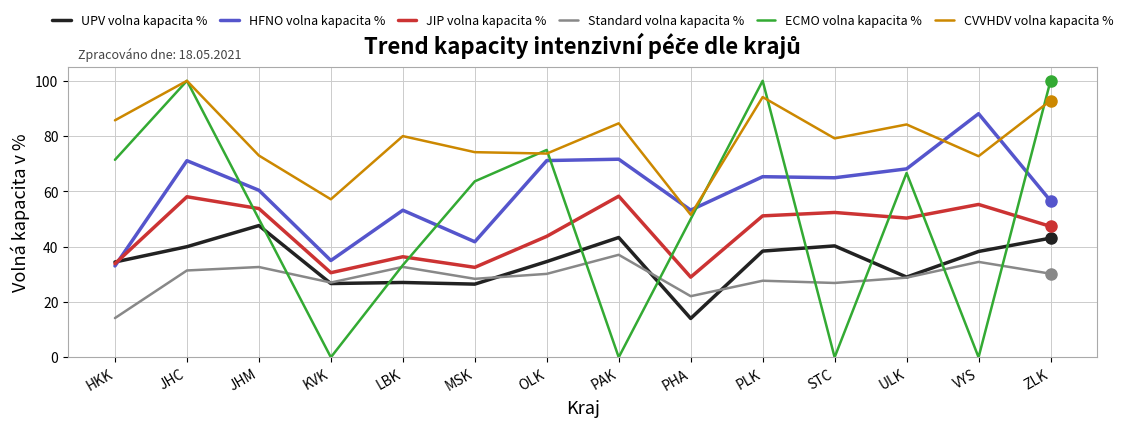

Which series has the largest total across all categories?

CVVHDV volna kapacita %